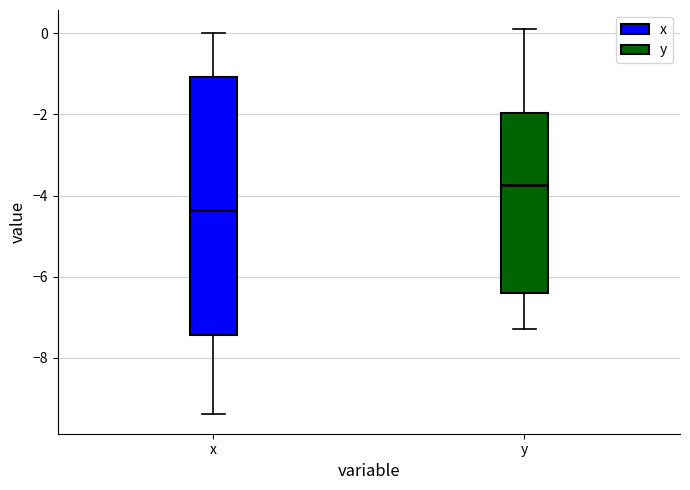

Which box has the lowest median line?

x